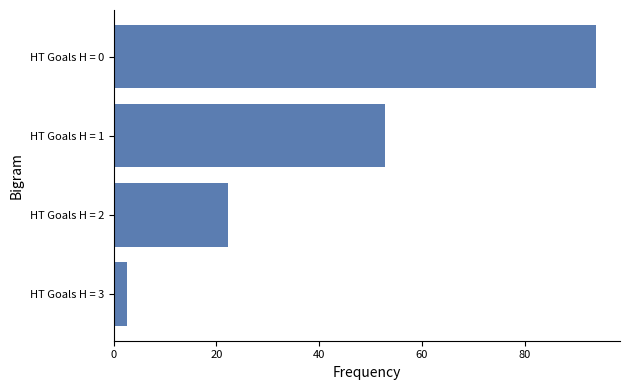

What is the difference between the maximum and second lowest values?

71.7